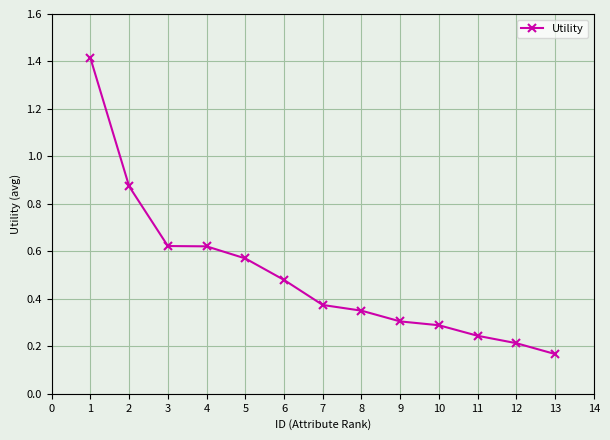

Count the number of data series in this chart.

1